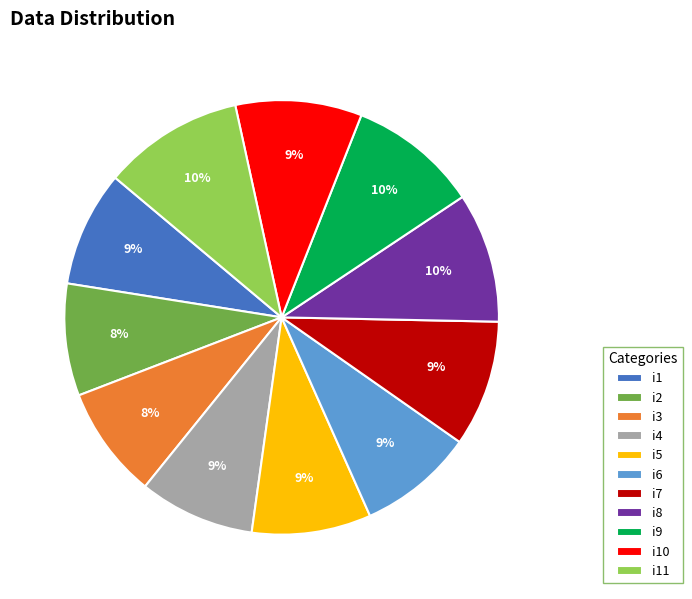

Does i11 represent more than half of the total?

No